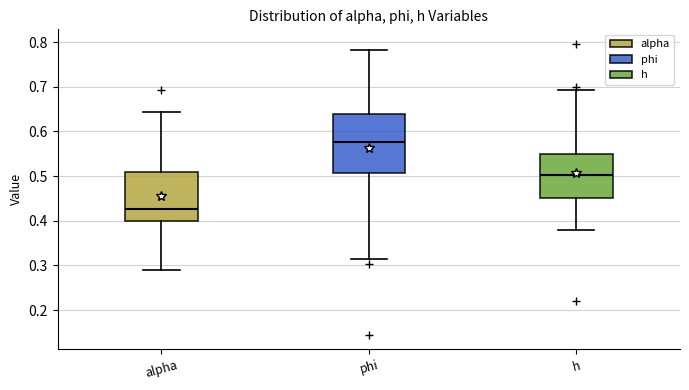

Comparing the boxes themselves (not the whiskers), which one is the tallest?

phi